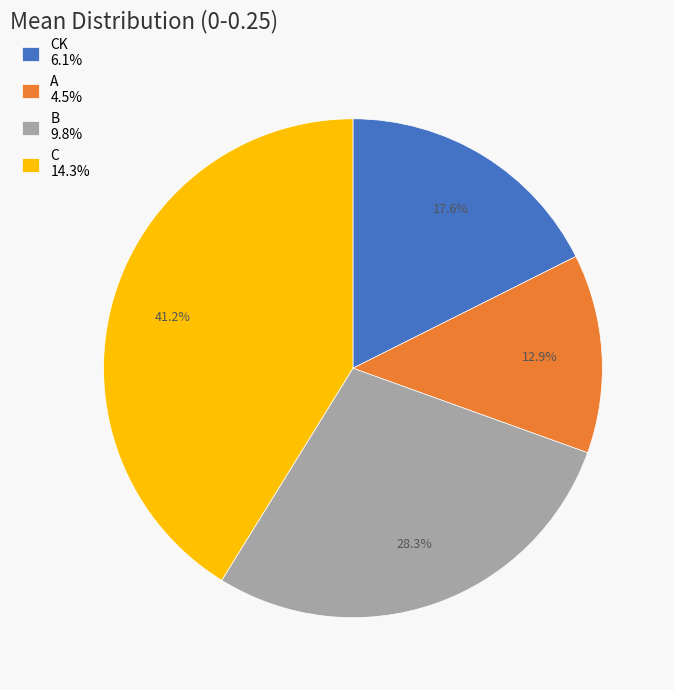

Does any single category account for the majority?

No